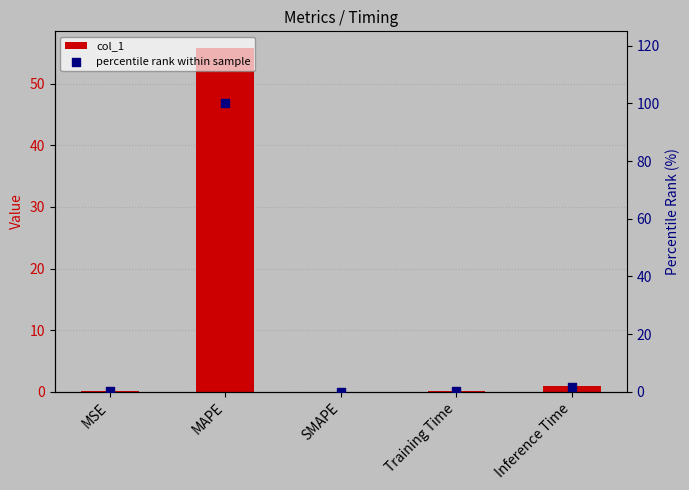

Which series has the widest spread of Y values?

percentile rank within sample